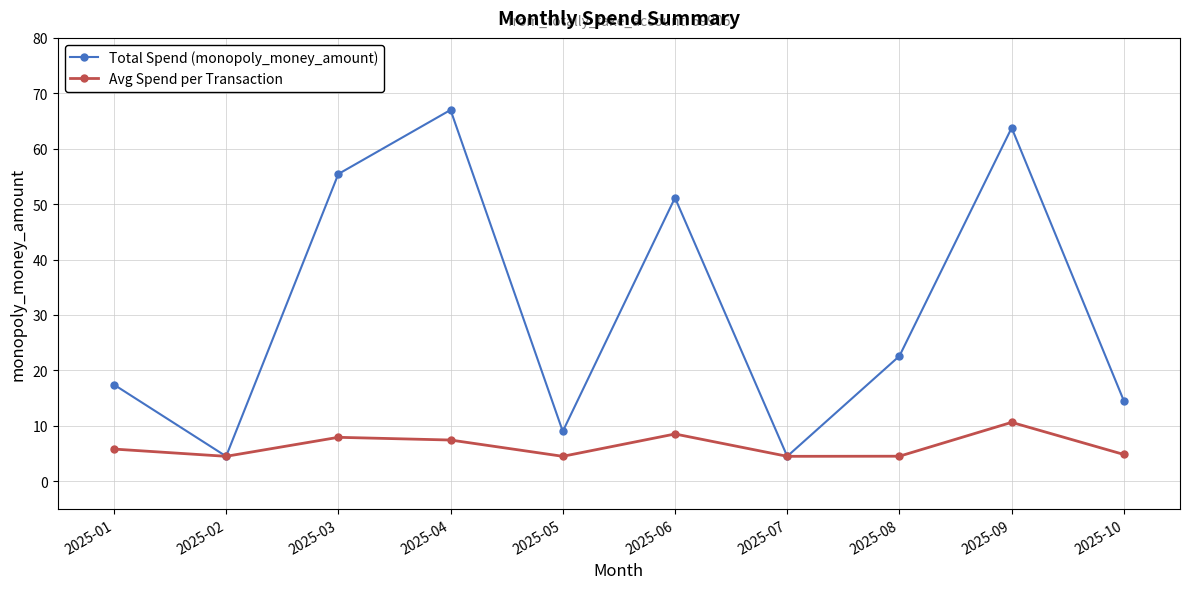

What is the difference between the maximum and minimum values in the Avg Spend per Transaction series?

6.1